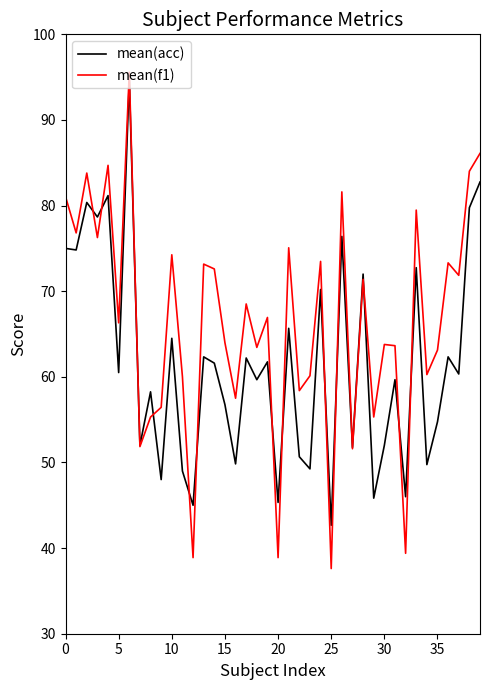

In mean(f1), how many points are higher than both neighbors (excluding endpoints)?

14